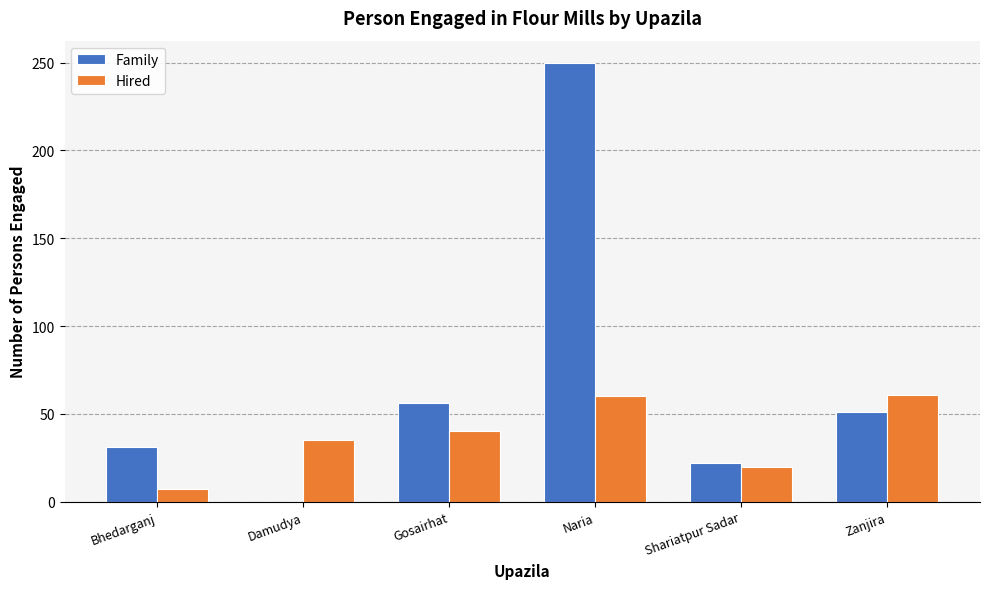

True or false: Family has a value of 31 at Bhedarganj.

True